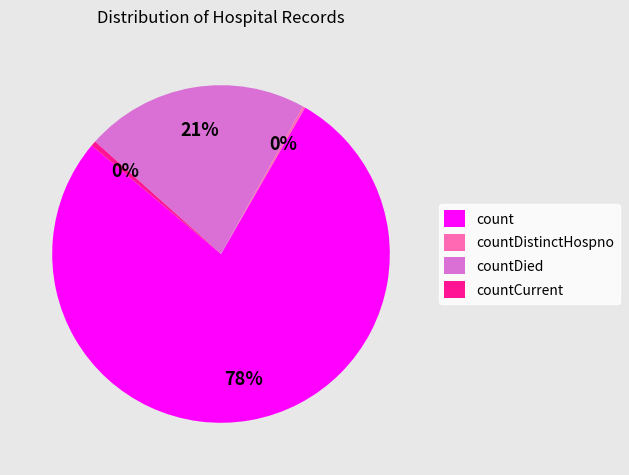

Which slice is the largest?

count